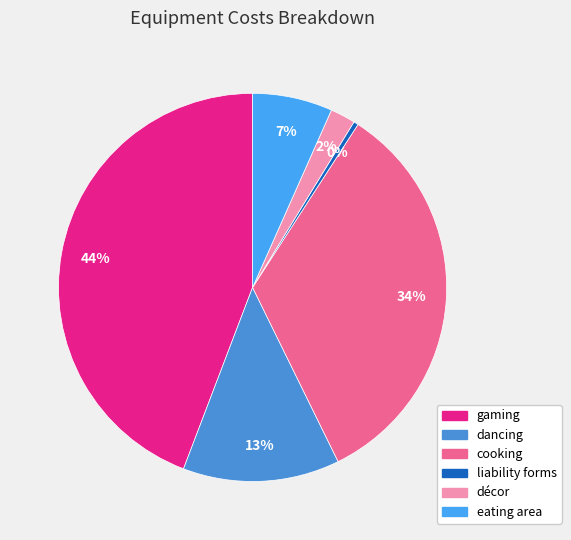

What is the ratio of the value at cooking to the value at gaming?

0.8